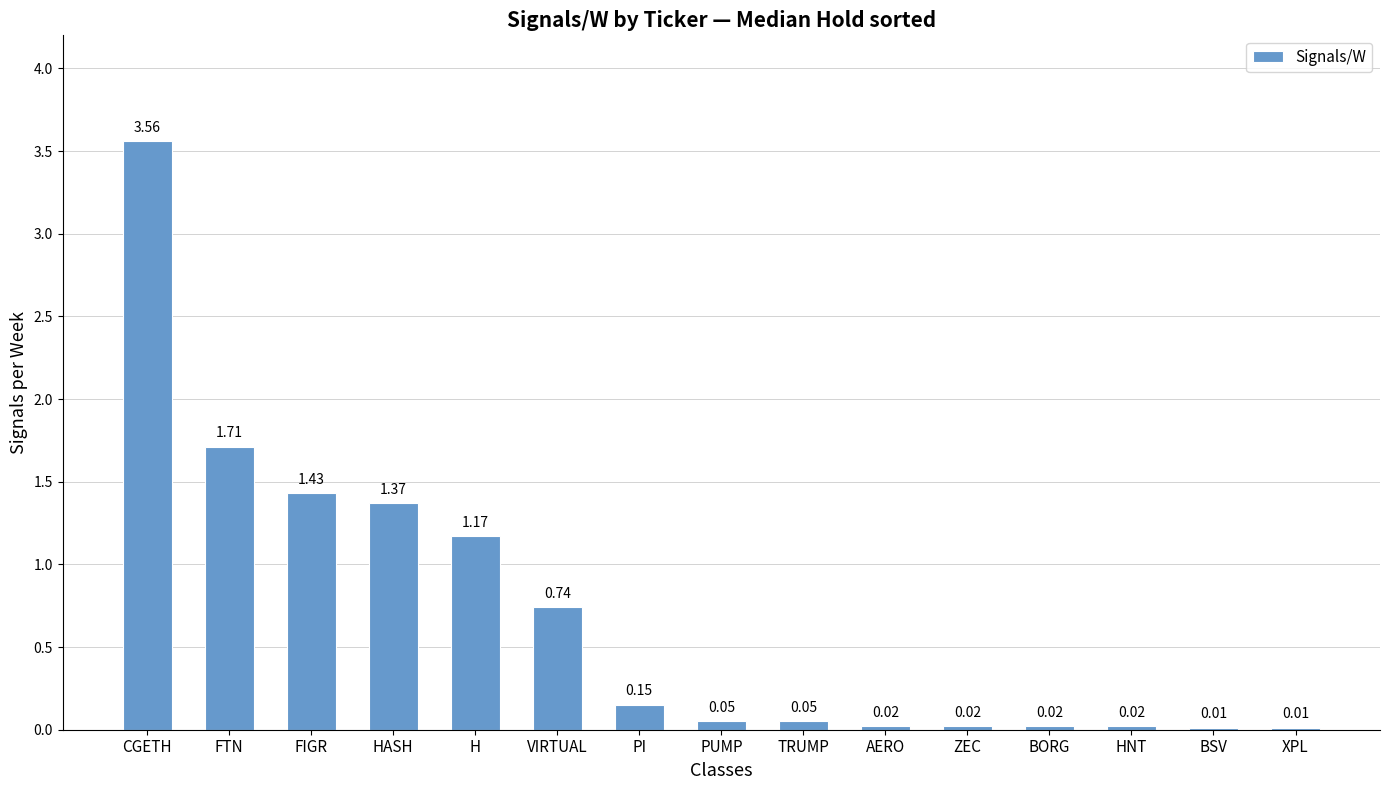

What is the sum of all values?

10.3